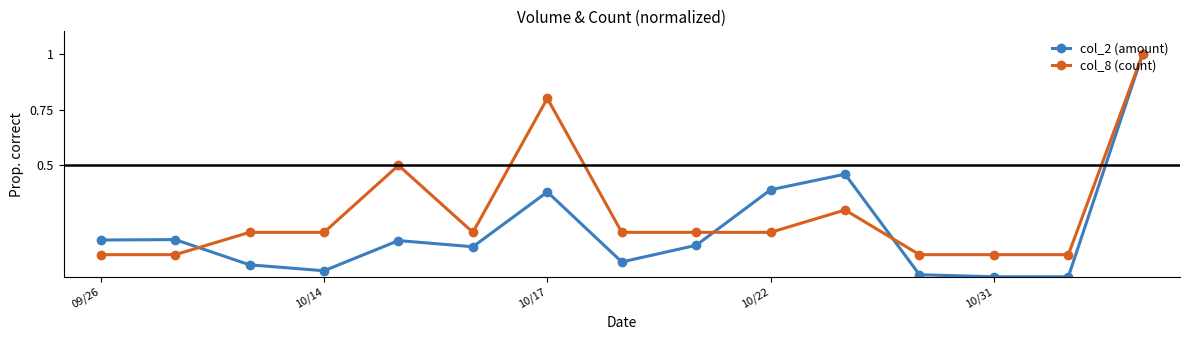

Rank the series by their average value, from highest to lowest.

col_8 (count), col_2 (amount)